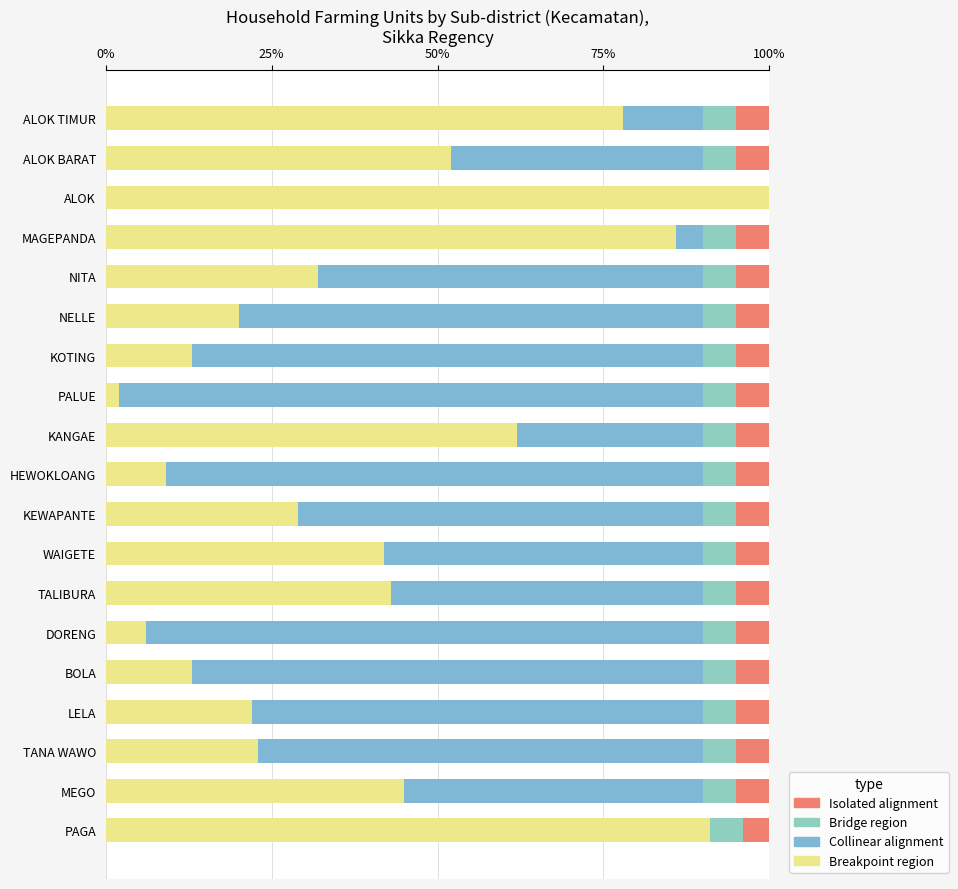

What is the sum of all Collinear alignment values?

953.0